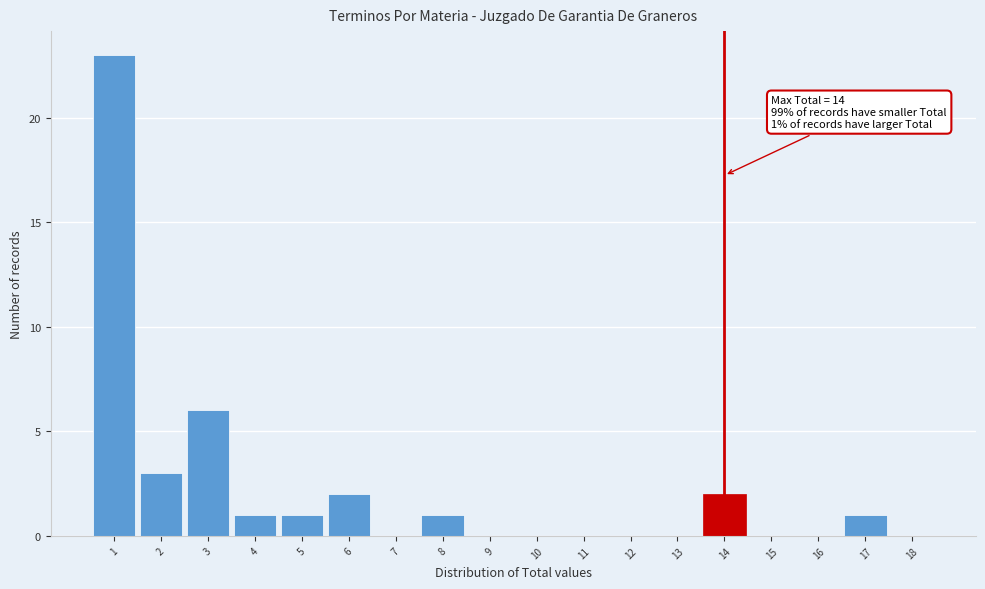

Over which range of the x-axis is the bar tallest?

0.5 to 1.5